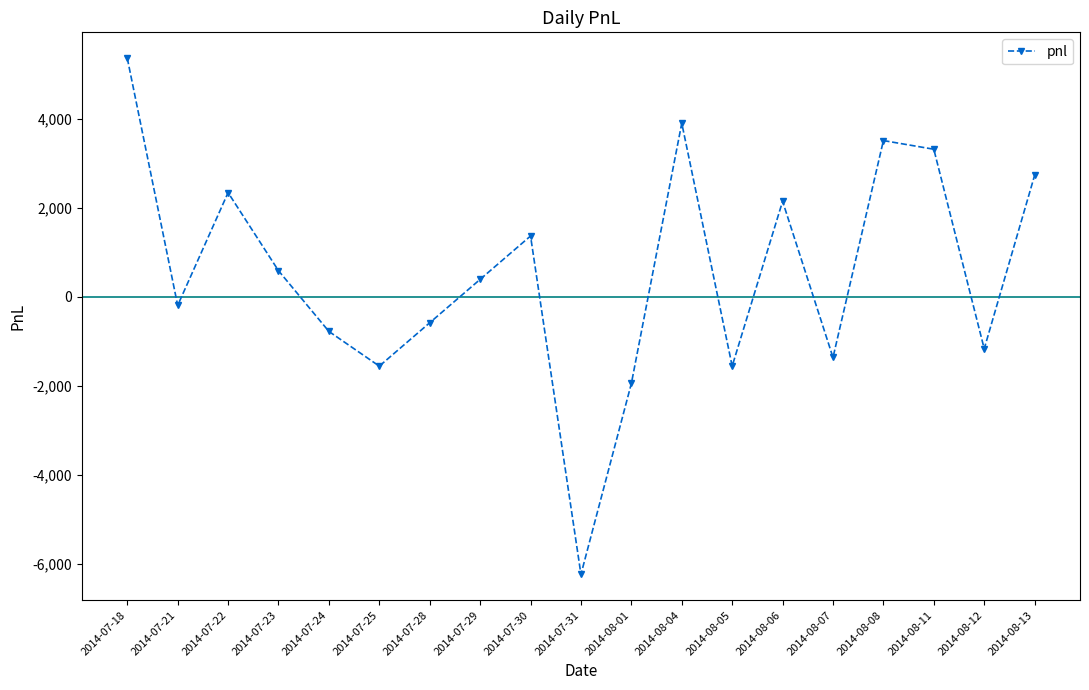

Reading right to left, list all the values displayed in this chart.

2730.0	-1170.0	3315.0	3510.0	-1365.0	2145.0	-1560.0	3900.0	-1950.0	-6240.0	1365.0	390.0	-585.0	-1560.0	-780.0	585.0	2340.0	-195.0	5362.5